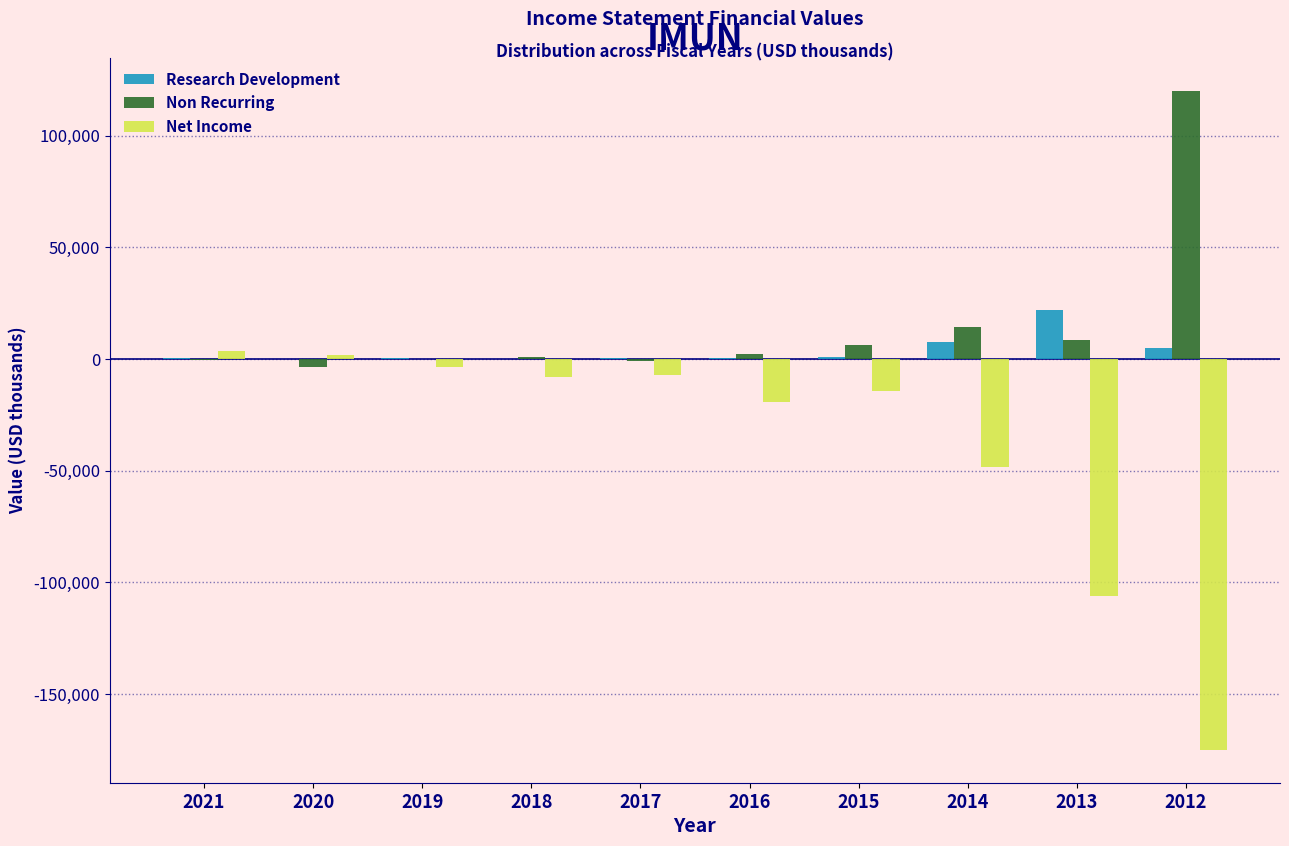

Between 2014 and 2013, which series saw the biggest shift?

Net Income